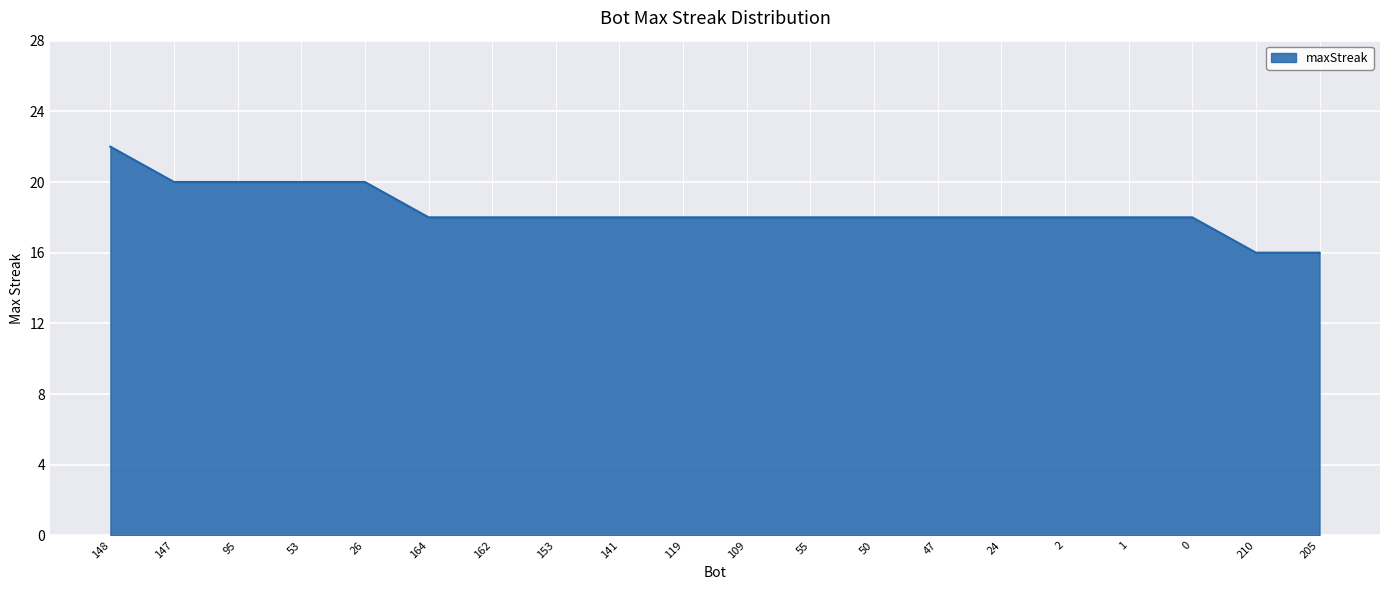

What position from the left is 24?

15